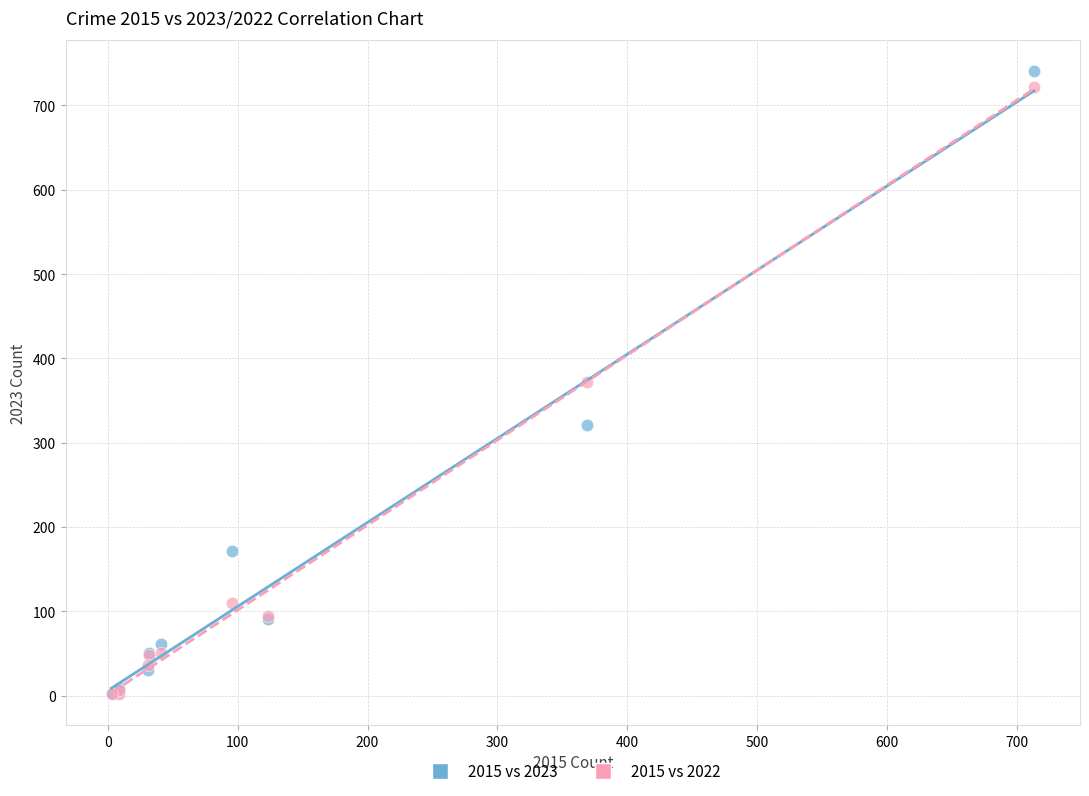

In the 2015 vs 2022 series, what Y value is closest to 362?

372